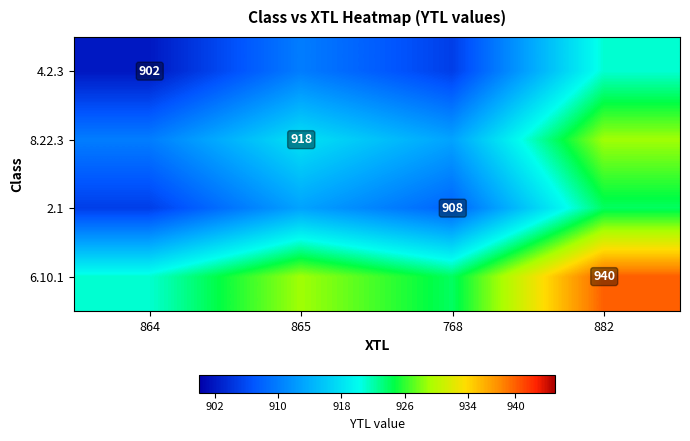

True or false: 8.22.3 has a value of 243 at 865.

False